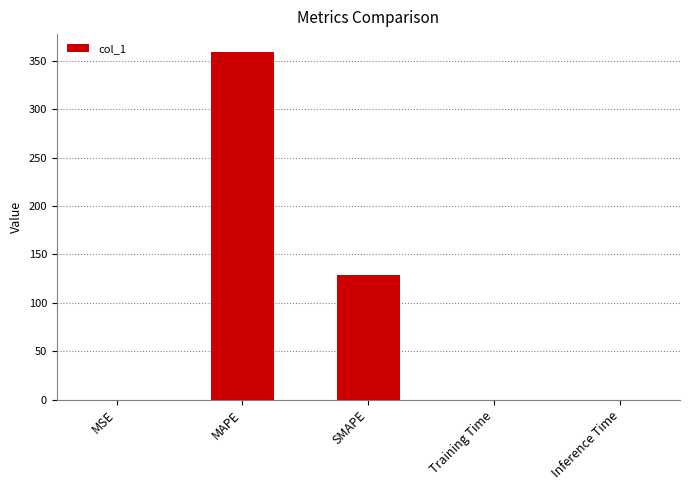

What is the greatest value displayed?

359.5